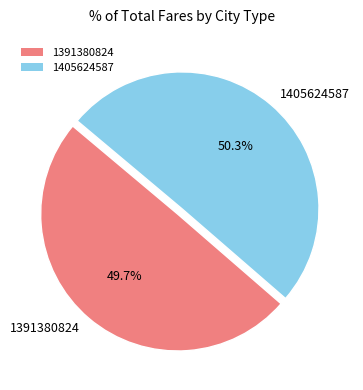

The 1391380824 slice represents 40% of the pie. True or false?

False